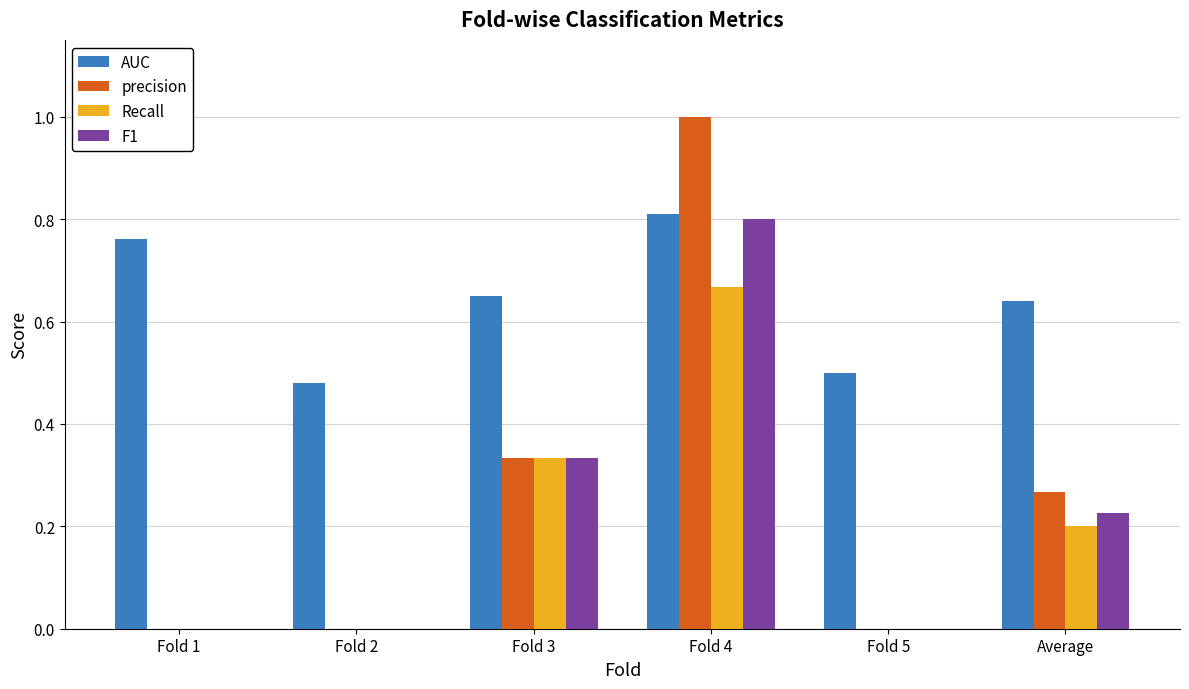

Is it true that AUC equals 0.2 at Fold 2?

False